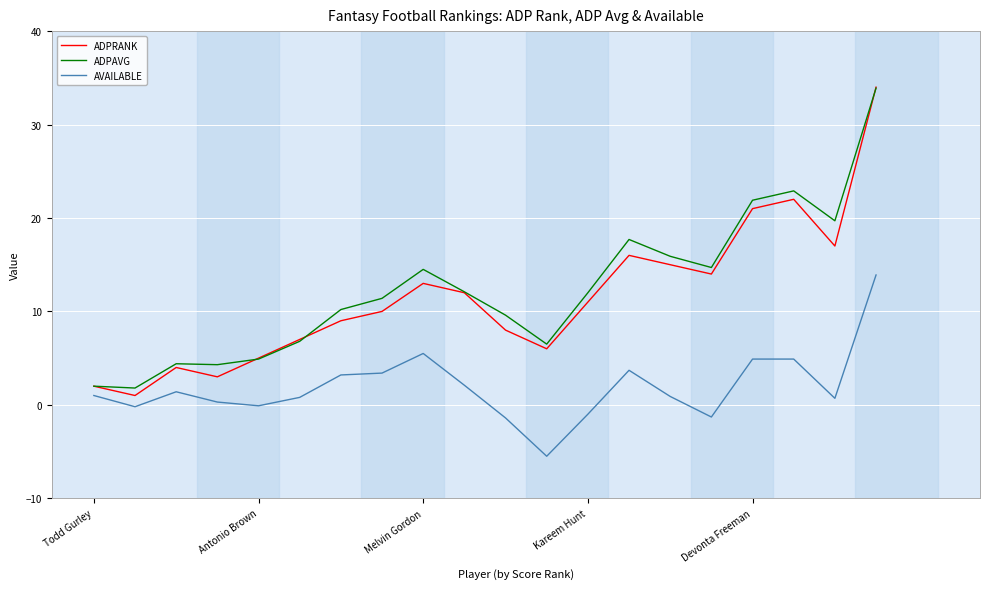

Which series has the largest range (max minus min)?

ADPRANK